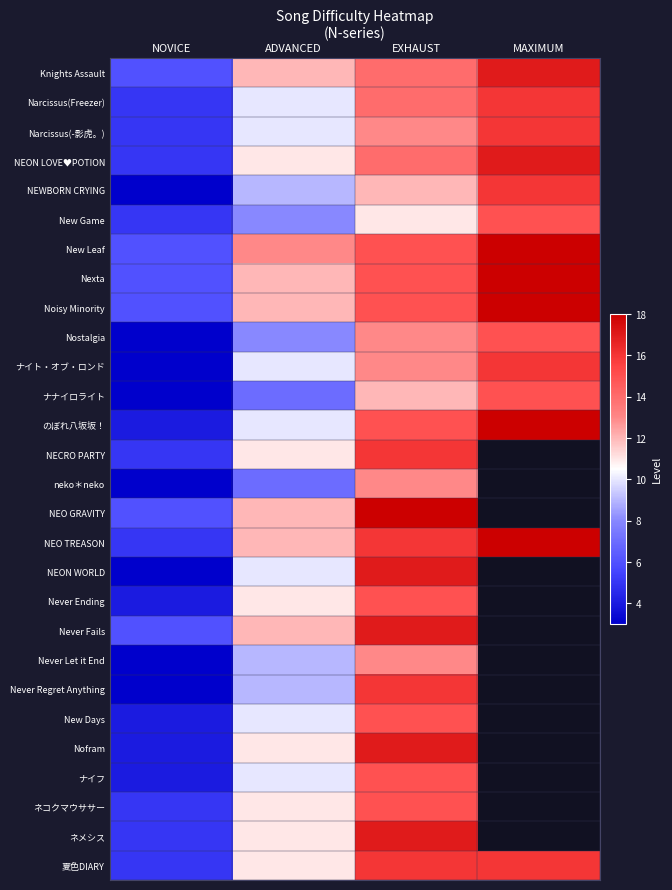

Reading left to right, list all the values displayed in this chart.

Knights Assault: NOVICE=6	ADVANCED=12	EXHAUST=14	MAXIMUM=17
Narcissus(Freezer): NOVICE=5	ADVANCED=10	EXHAUST=14	MAXIMUM=16
Narcissus(-影虎。): NOVICE=5	ADVANCED=10	EXHAUST=13	MAXIMUM=16
NEON LOVE♥POTION: NOVICE=5	ADVANCED=11	EXHAUST=14	MAXIMUM=17
NEWBORN CRYING: NOVICE=3	ADVANCED=9	EXHAUST=12	MAXIMUM=16
New Game: NOVICE=5	ADVANCED=8	EXHAUST=11	MAXIMUM=15
New Leaf: NOVICE=6	ADVANCED=13	EXHAUST=15	MAXIMUM=18
Nexta: NOVICE=6	ADVANCED=12	EXHAUST=15	MAXIMUM=18
Noisy Minority: NOVICE=6	ADVANCED=12	EXHAUST=15	MAXIMUM=18
Nostalgia: NOVICE=3	ADVANCED=8	EXHAUST=13	MAXIMUM=15
ナイト・オブ・ロンド: NOVICE=3	ADVANCED=10	EXHAUST=13	MAXIMUM=16
ナナイロライト: NOVICE=3	ADVANCED=7	EXHAUST=12	MAXIMUM=15
のぼれ八坂坂！: NOVICE=4	ADVANCED=10	EXHAUST=15	MAXIMUM=18
NECRO PARTY: NOVICE=5	ADVANCED=11	EXHAUST=16	MAXIMUM=0
neko＊neko: NOVICE=3	ADVANCED=7	EXHAUST=13	MAXIMUM=0
NEO GRAVITY: NOVICE=6	ADVANCED=12	EXHAUST=18	MAXIMUM=0
NEO TREASON: NOVICE=5	ADVANCED=12	EXHAUST=16	MAXIMUM=18
NEON WORLD: NOVICE=3	ADVANCED=10	EXHAUST=17	MAXIMUM=0
Never Ending: NOVICE=4	ADVANCED=11	EXHAUST=15	MAXIMUM=0
Never Fails: NOVICE=6	ADVANCED=12	EXHAUST=17	MAXIMUM=0
Never Let it End: NOVICE=3	ADVANCED=9	EXHAUST=13	MAXIMUM=0
Never Regret Anything: NOVICE=3	ADVANCED=9	EXHAUST=16	MAXIMUM=0
New Days: NOVICE=4	ADVANCED=10	EXHAUST=15	MAXIMUM=0
Nofram: NOVICE=4	ADVANCED=11	EXHAUST=17	MAXIMUM=0
ナイフ: NOVICE=4	ADVANCED=10	EXHAUST=15	MAXIMUM=0
ネコクマウササー: NOVICE=5	ADVANCED=11	EXHAUST=15	MAXIMUM=0
ネメシス: NOVICE=5	ADVANCED=11	EXHAUST=17	MAXIMUM=0
夏色DIARY: NOVICE=5	ADVANCED=11	EXHAUST=16	MAXIMUM=16